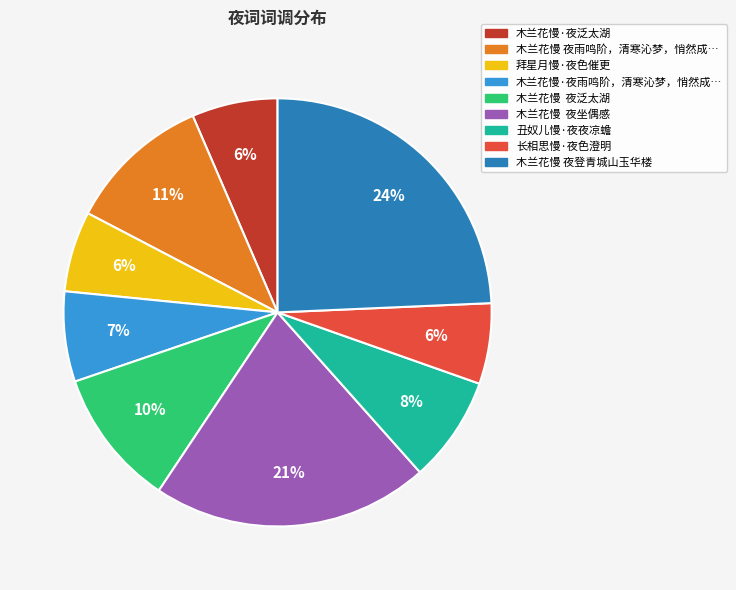

To the nearest percent, what is the difference between the largest and smallest slice percentages?

18%